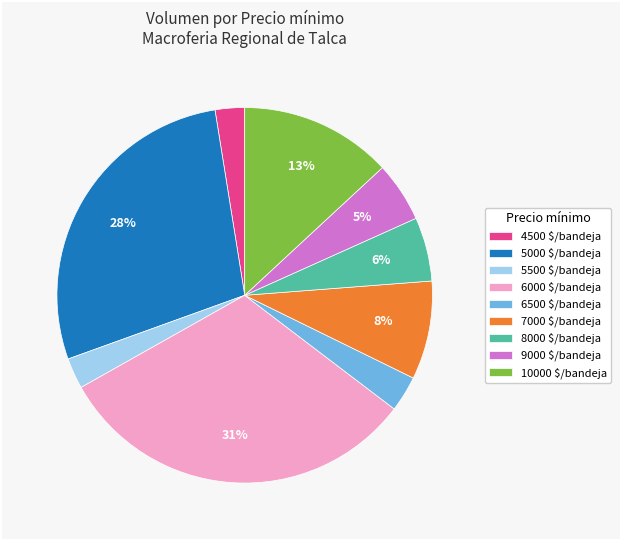

Does any single category account for the majority?

No